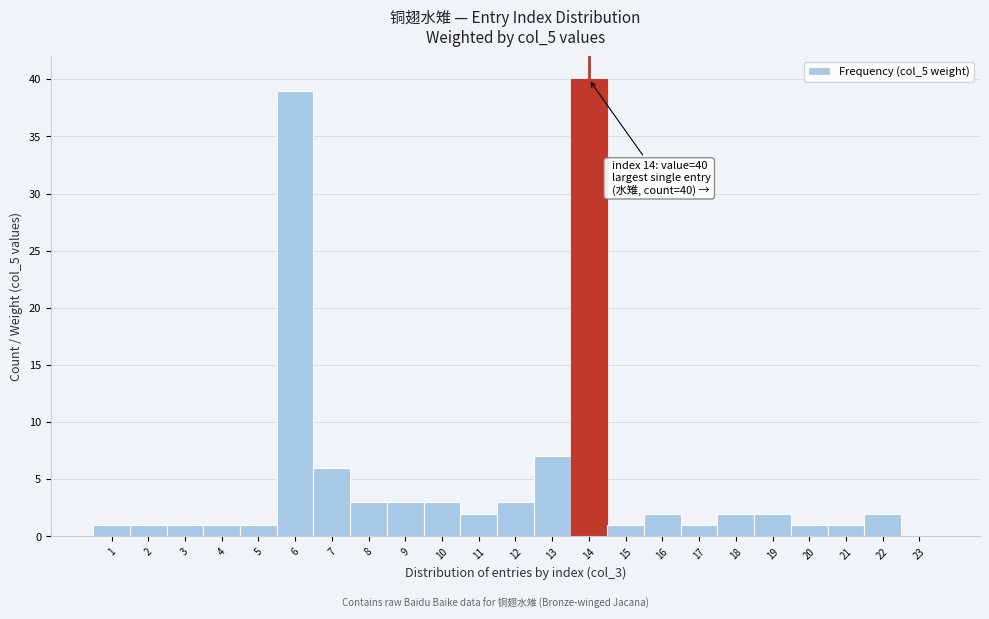

Reading left to right, list all the values displayed in this chart.

1=1	2=1	3=1	4=1	5=1	6=39	7=6	8=3	9=3	10=3	11=2	12=3	13=7	14=40	15=1	16=2	17=1	18=2	19=2	20=1	21=1	22=2	23=0